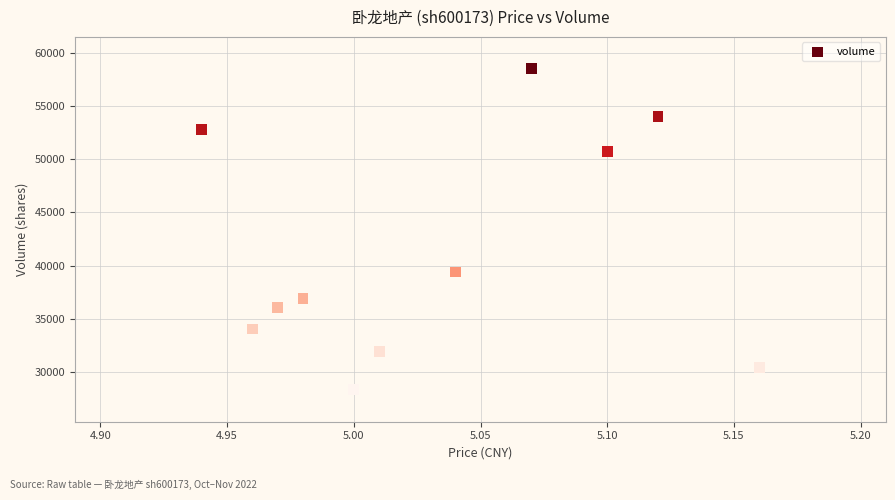

What is the average Y value?

41191